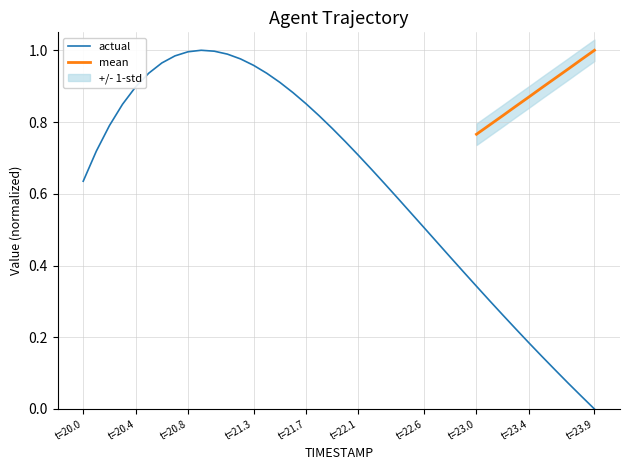

What is the difference between the second highest and second lowest values?

1.0